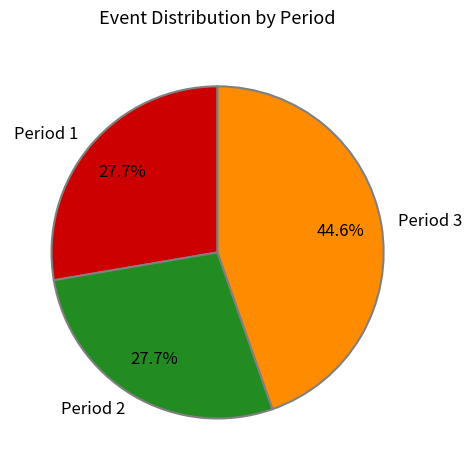

What percentage is the Period 1 slice, to the nearest percent?

28%